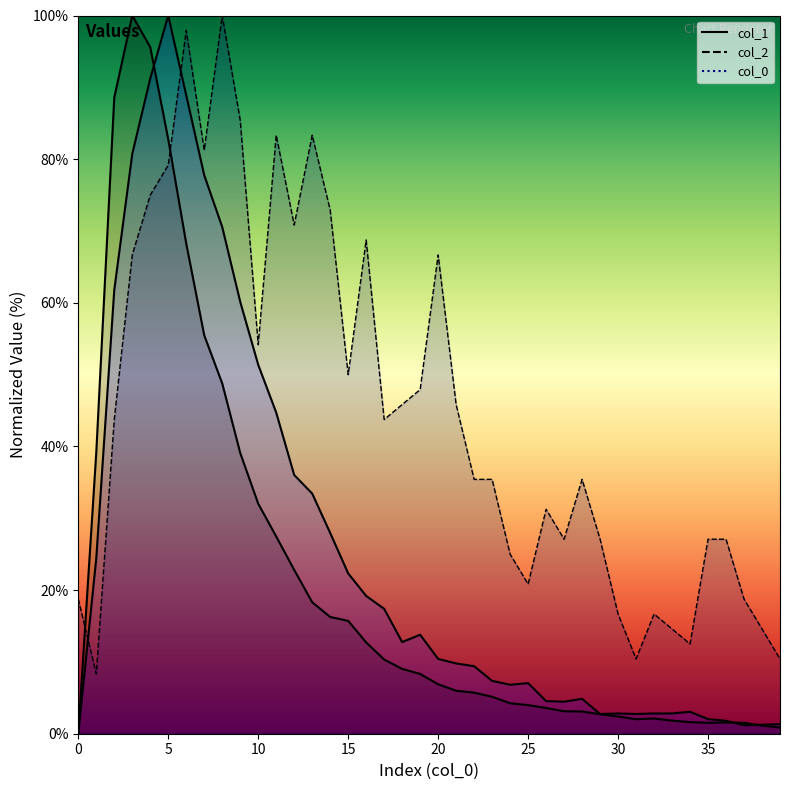

What is the sum of all col_1 values?

851.7